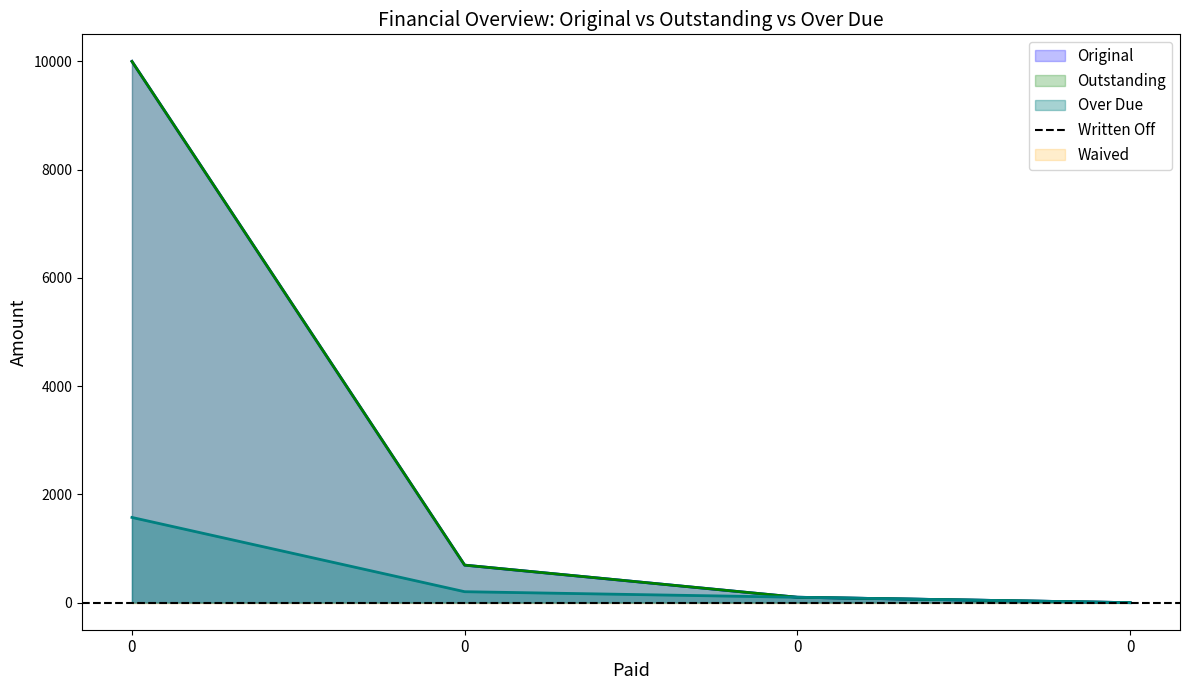

Count the number of categories in the chart.

4